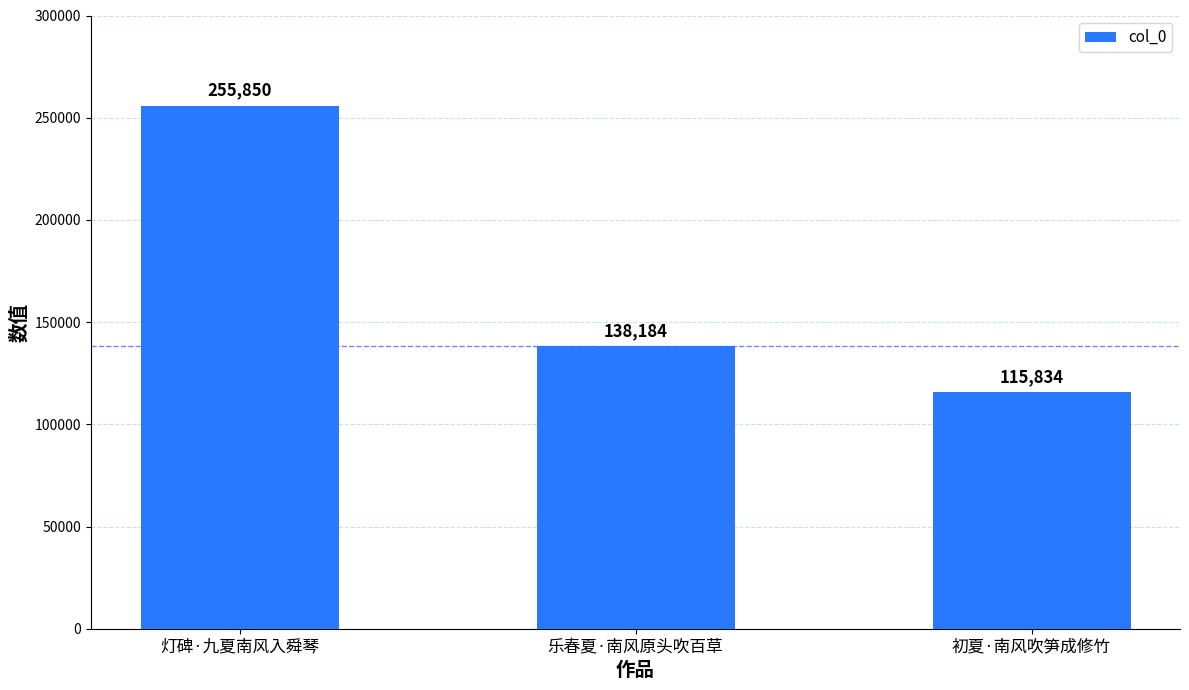

Which has a higher value, 乐春夏·南风原头吹百草 or 灯碑·九夏南风入舜琴?

灯碑·九夏南风入舜琴